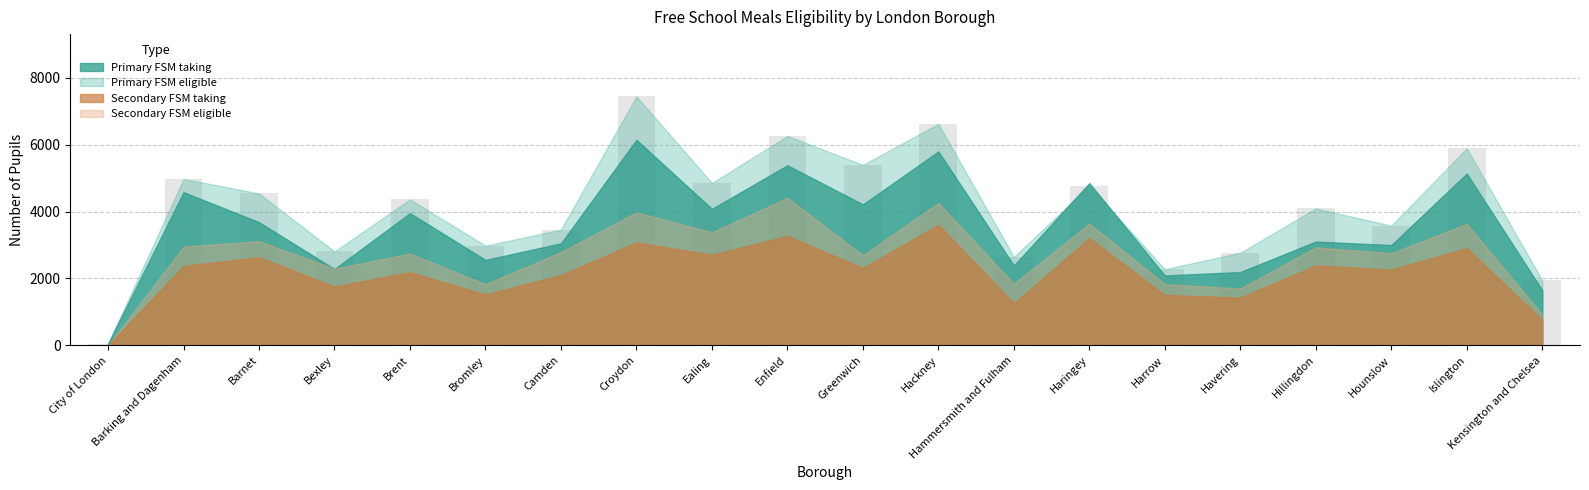

What is the difference between the maximum and second lowest values?

5503